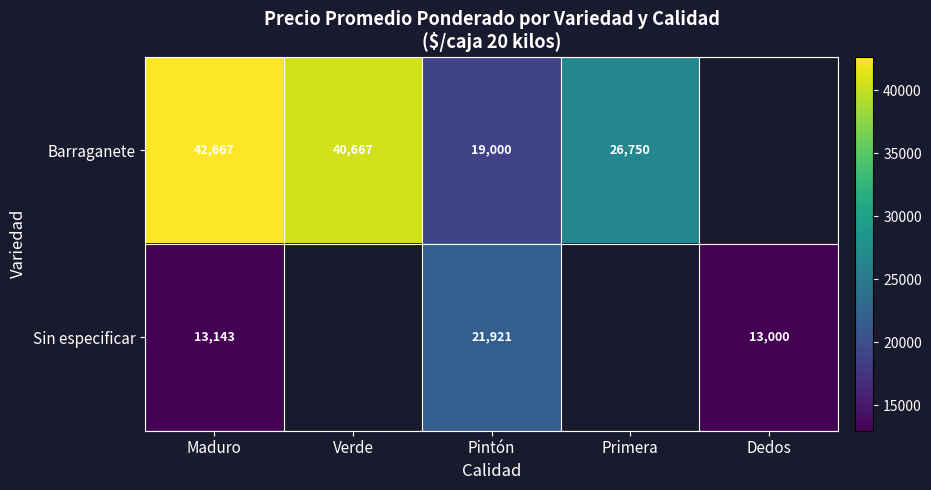

Is the value of Sin especificar at Dedos greater than the value of Barraganete at Verde?

No